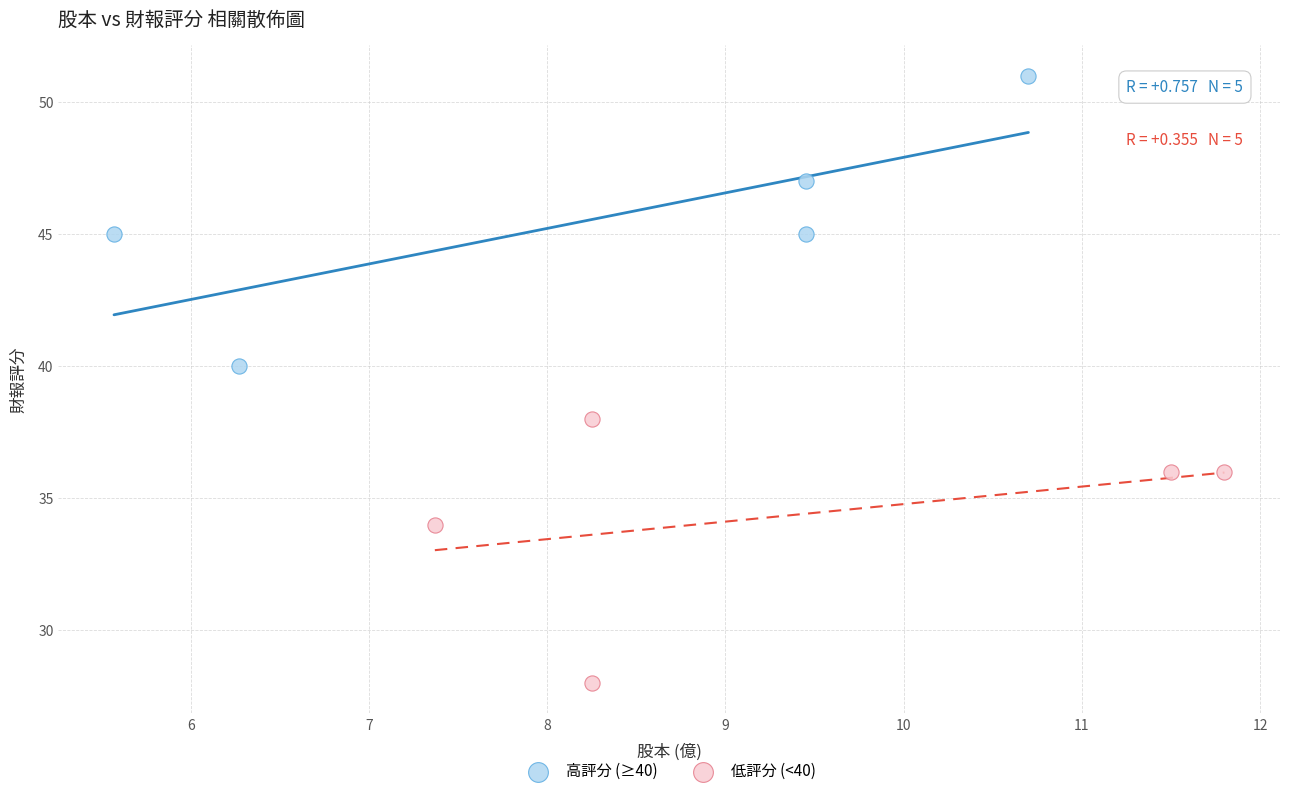

Which series reaches the minimum Y coordinate?

低評分 (<40)